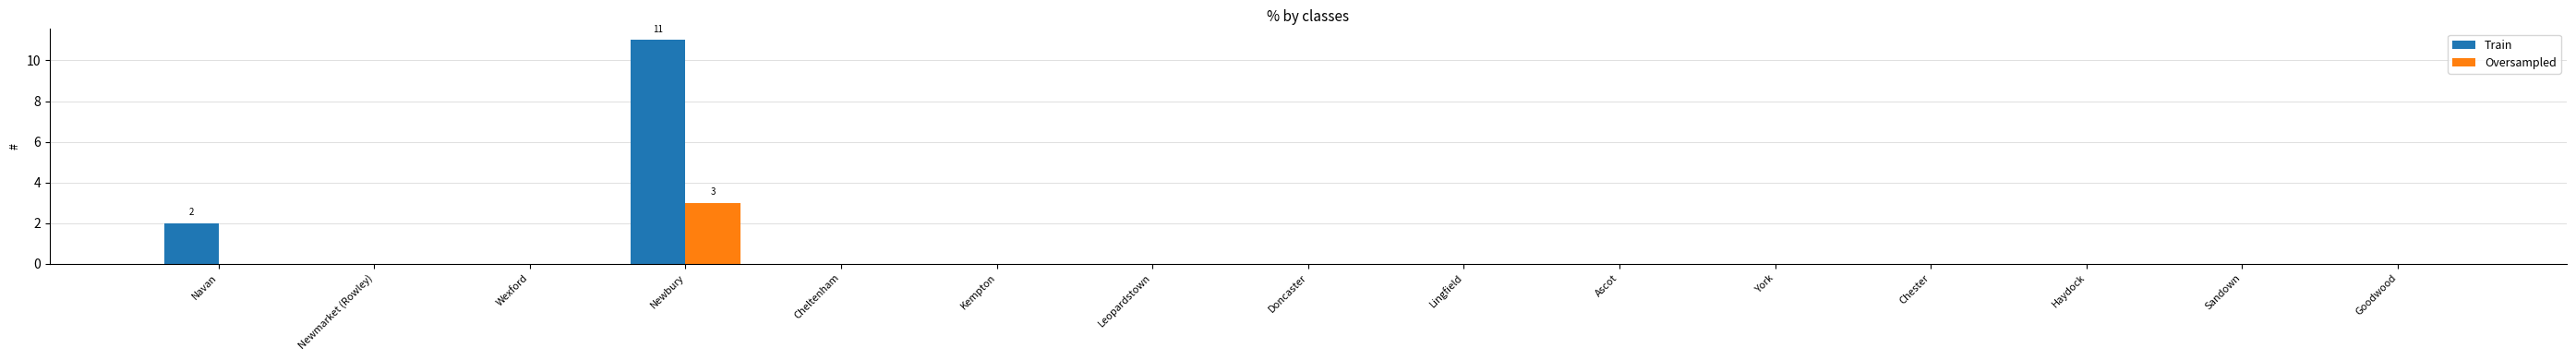

What is the sum of all Train values?

13